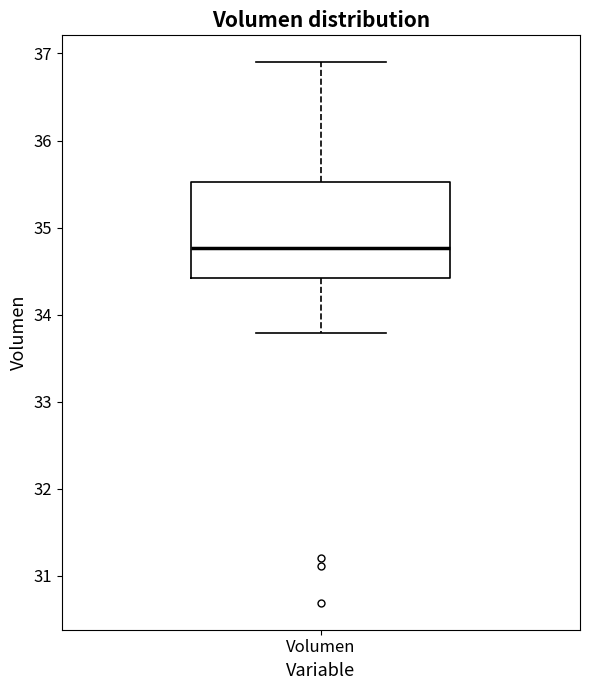

Read this box plot against the y-axis: the position of the median line, the range covered by the box, and the ends of both whiskers. The values are not printed on the chart, so give them approximately, as read against the axis.

median 34.8, box 34.4 to 35.5, whiskers 33.8 to 36.9